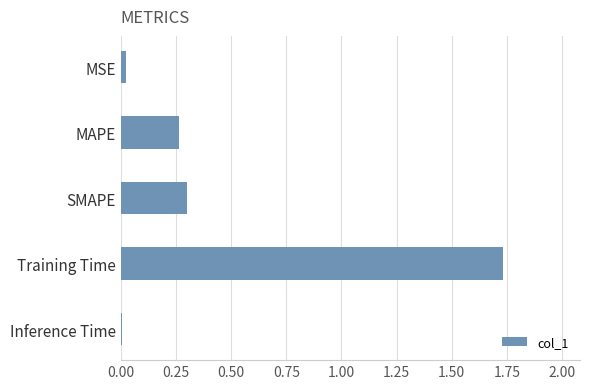

What is the sum of all values?

2.3